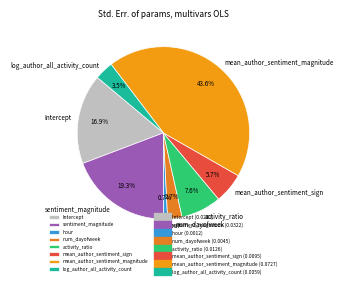

What percentage is the activity_ratio slice, to the nearest percent?

8%